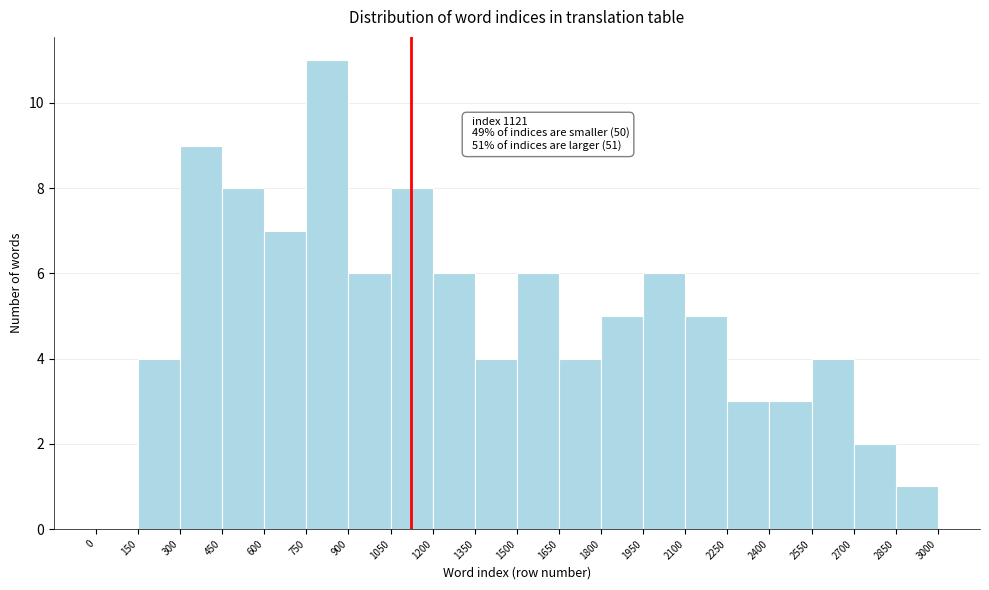

Which range on the x-axis has the tallest bar?

750 to 900